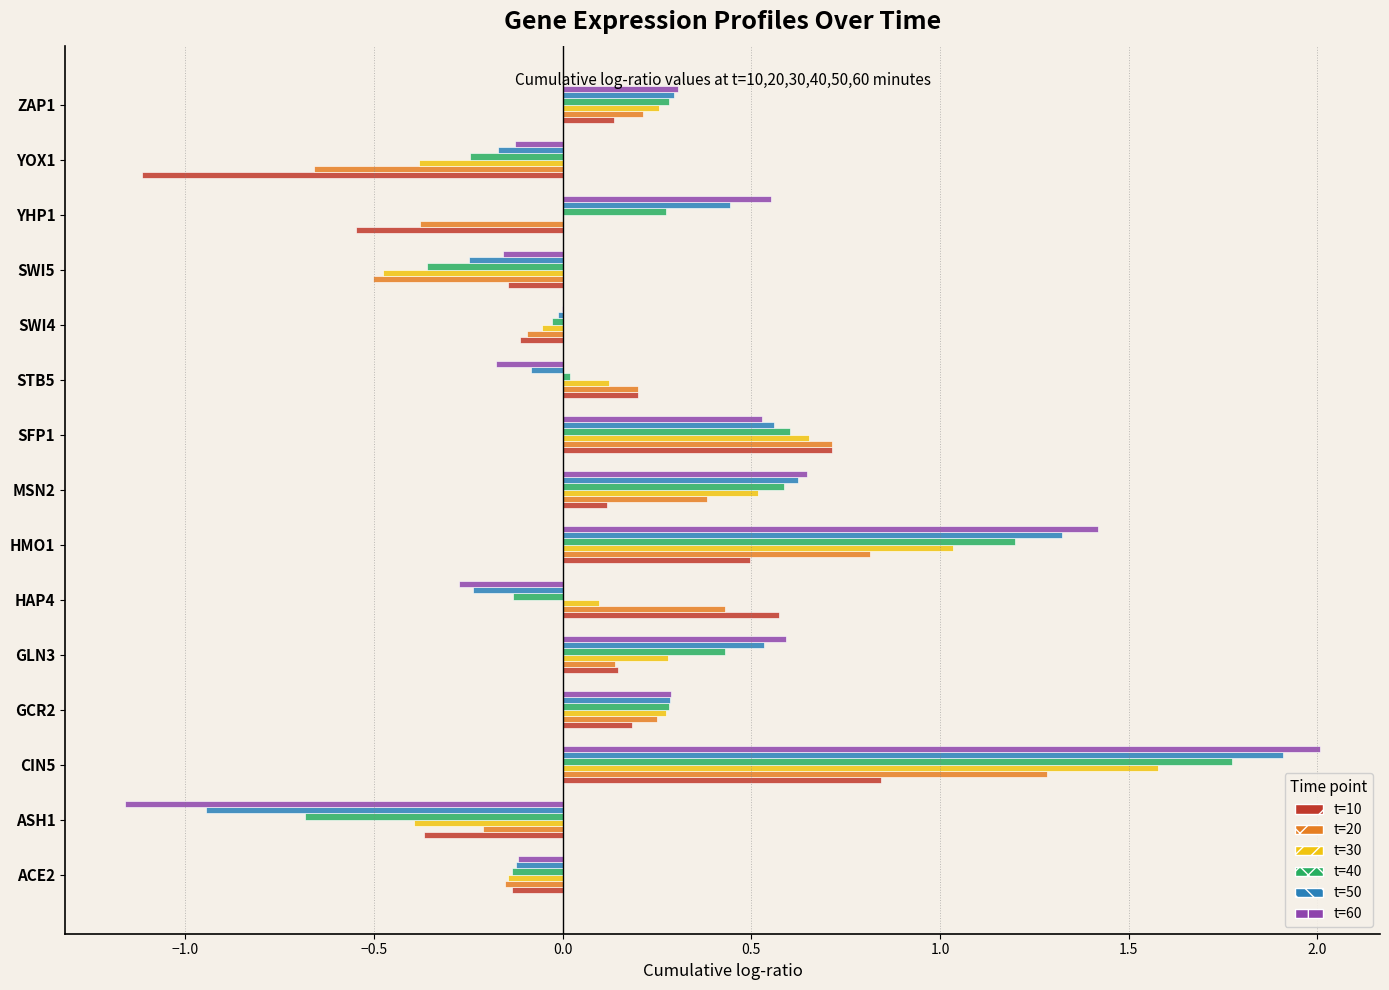

Which series changed the most between ACE2 and ZAP1?

t=60